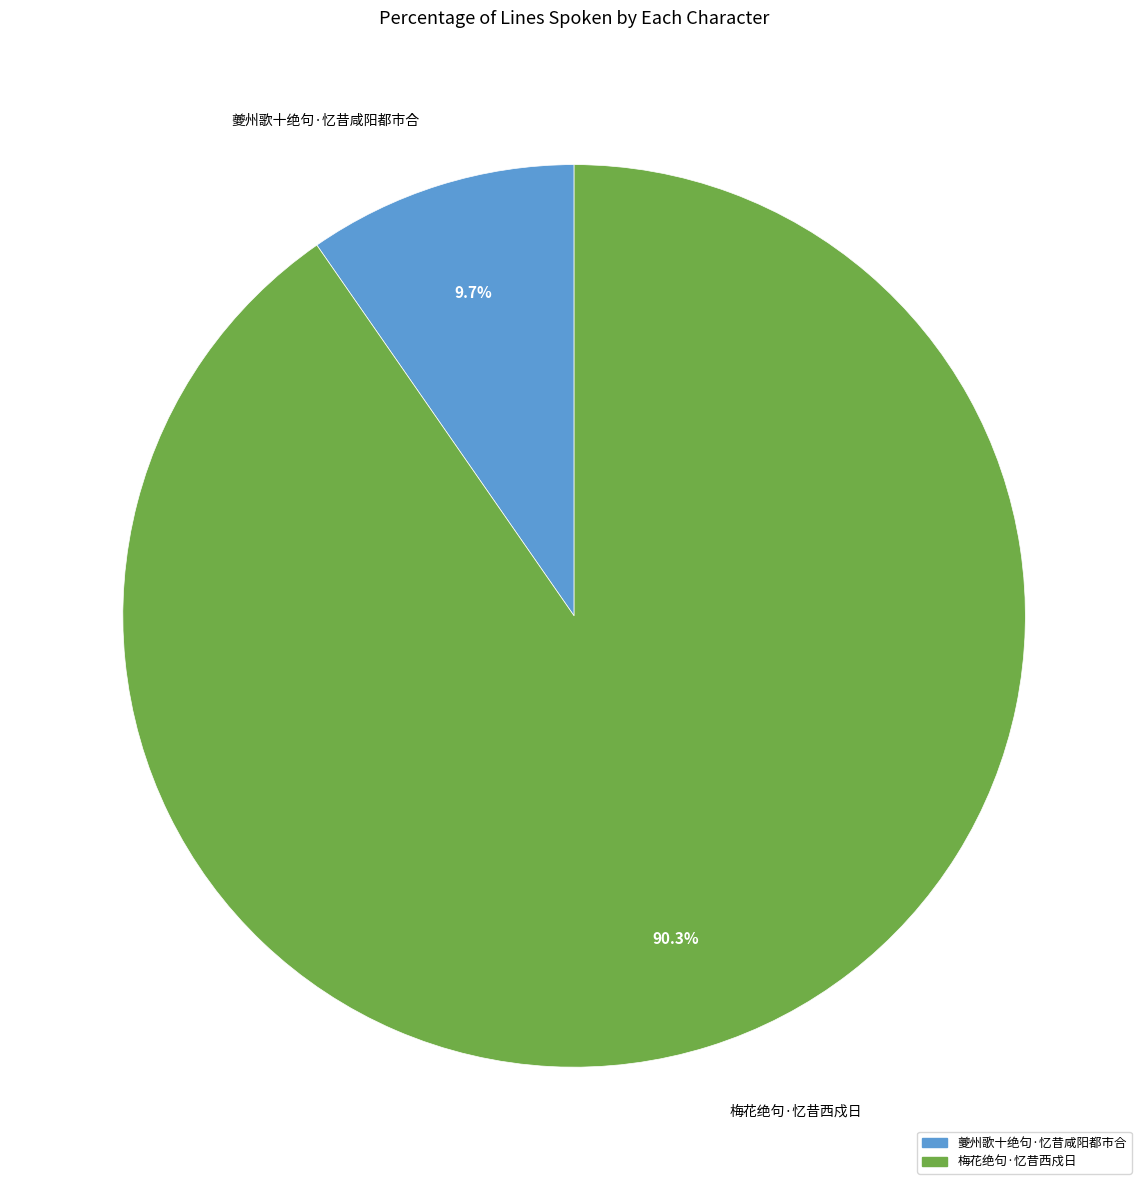

What is the total percentage of 梅花绝句·忆昔西戍日 and 夔州歌十绝句·忆昔咸阳都市合?

100.0%